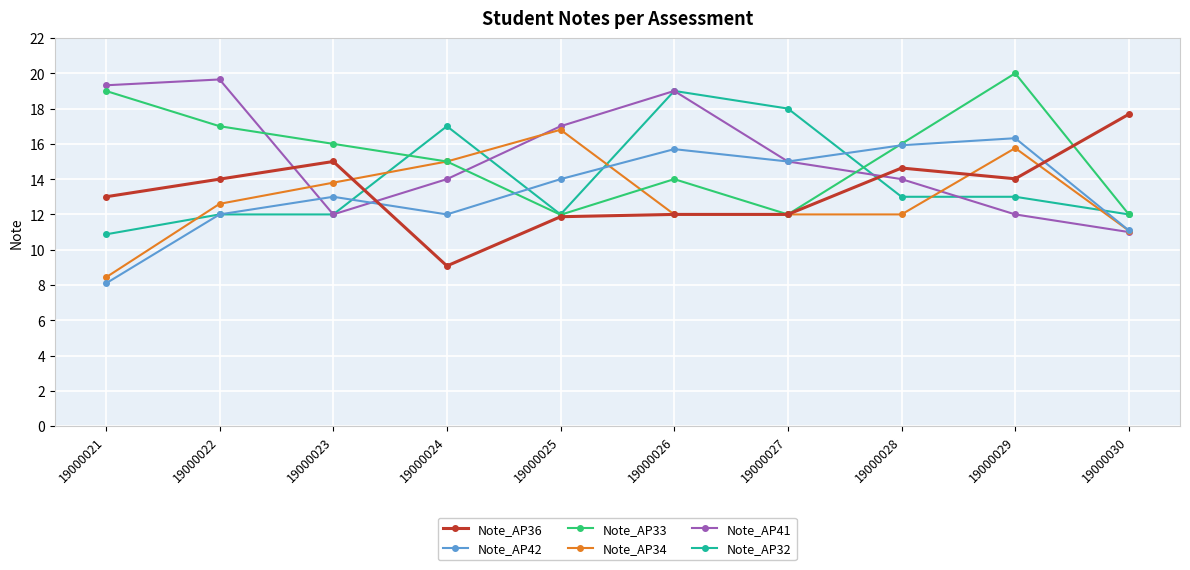

True or false: Note_AP42 has a value of 8.1 at 19000021.

True